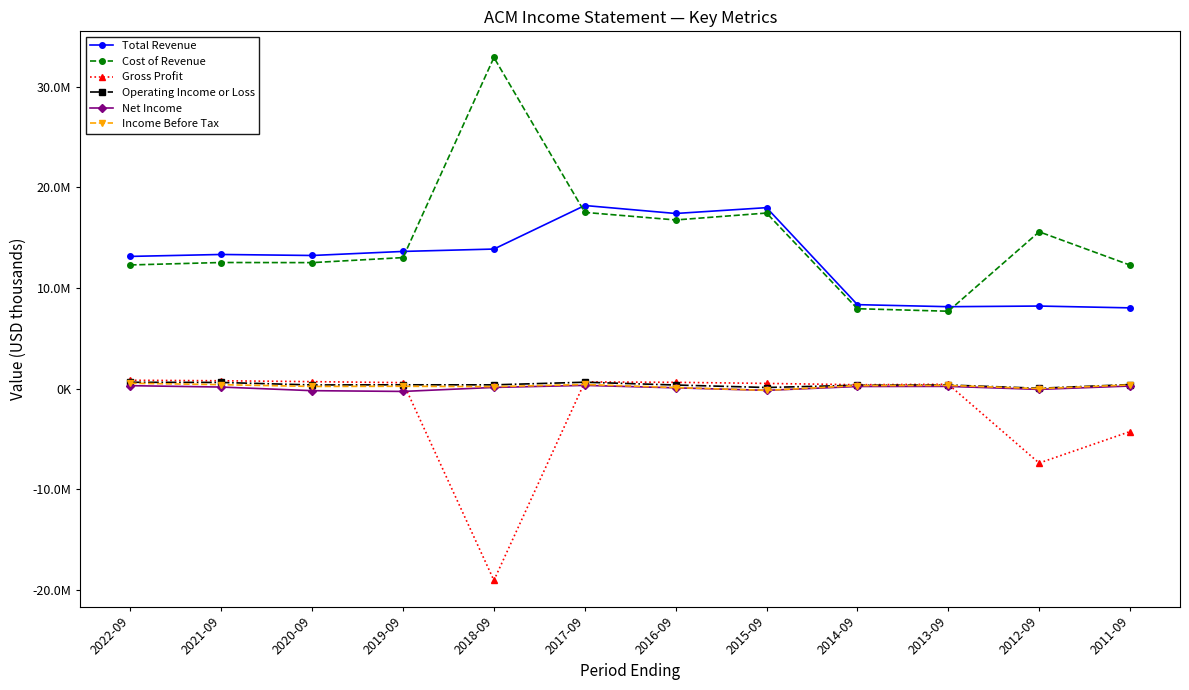

What are all the series names shown in the legend?

Total Revenue, Cost of Revenue, Gross Profit, Operating Income or Loss, Net Income, Income Before Tax